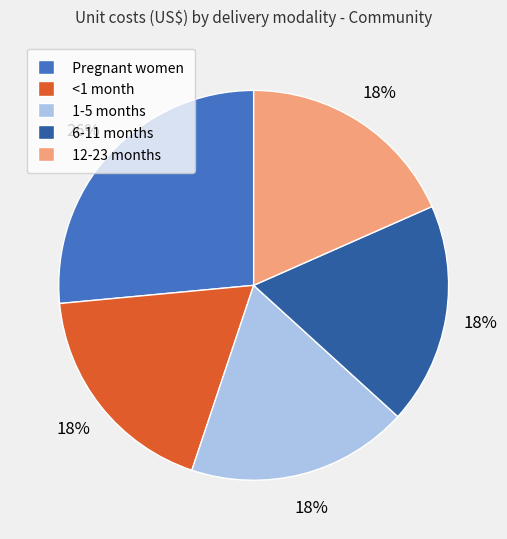

The 1-5 months slice represents 18% of the pie. True or false?

True